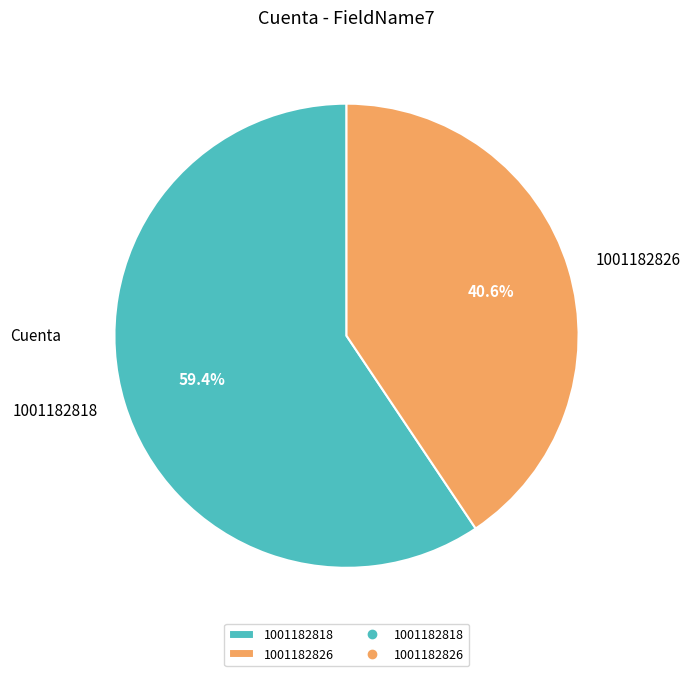

Is it true that 1001182826 is 41% of the pie?

True